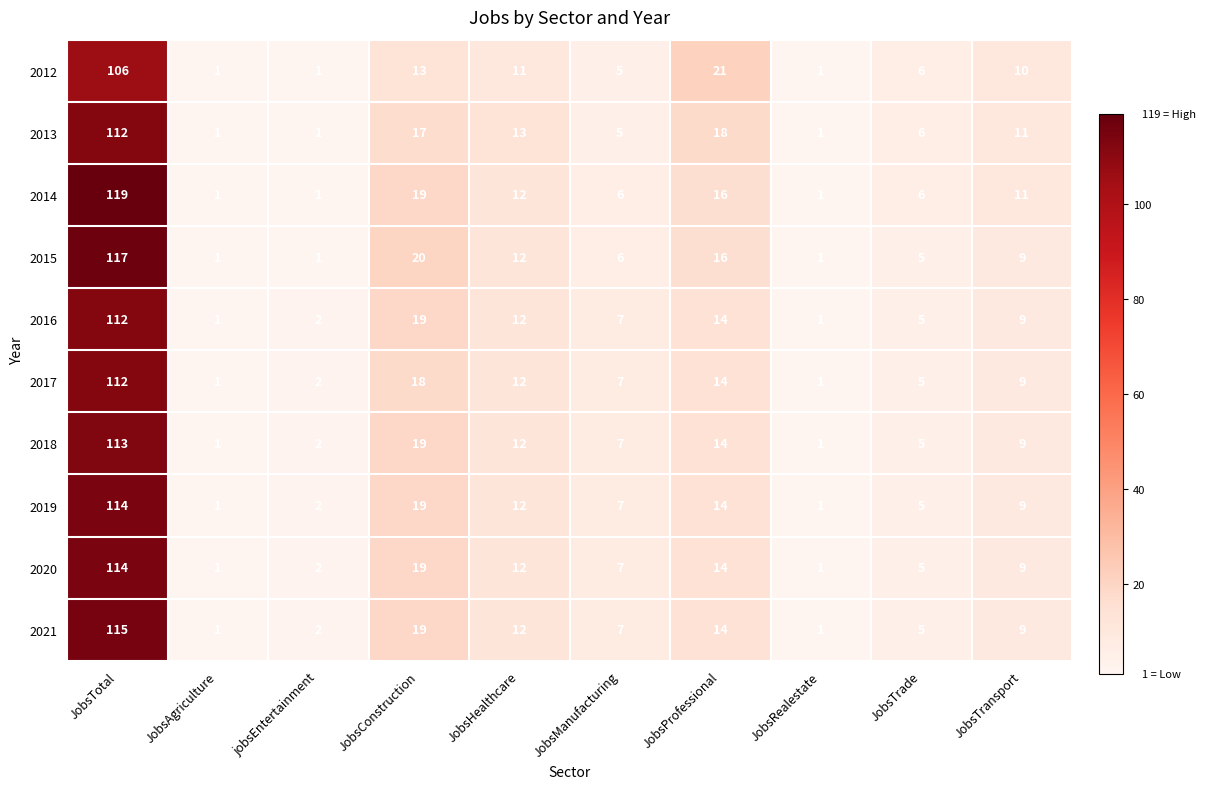

Which label corresponds to the largest value in the chart?

JobsTotal